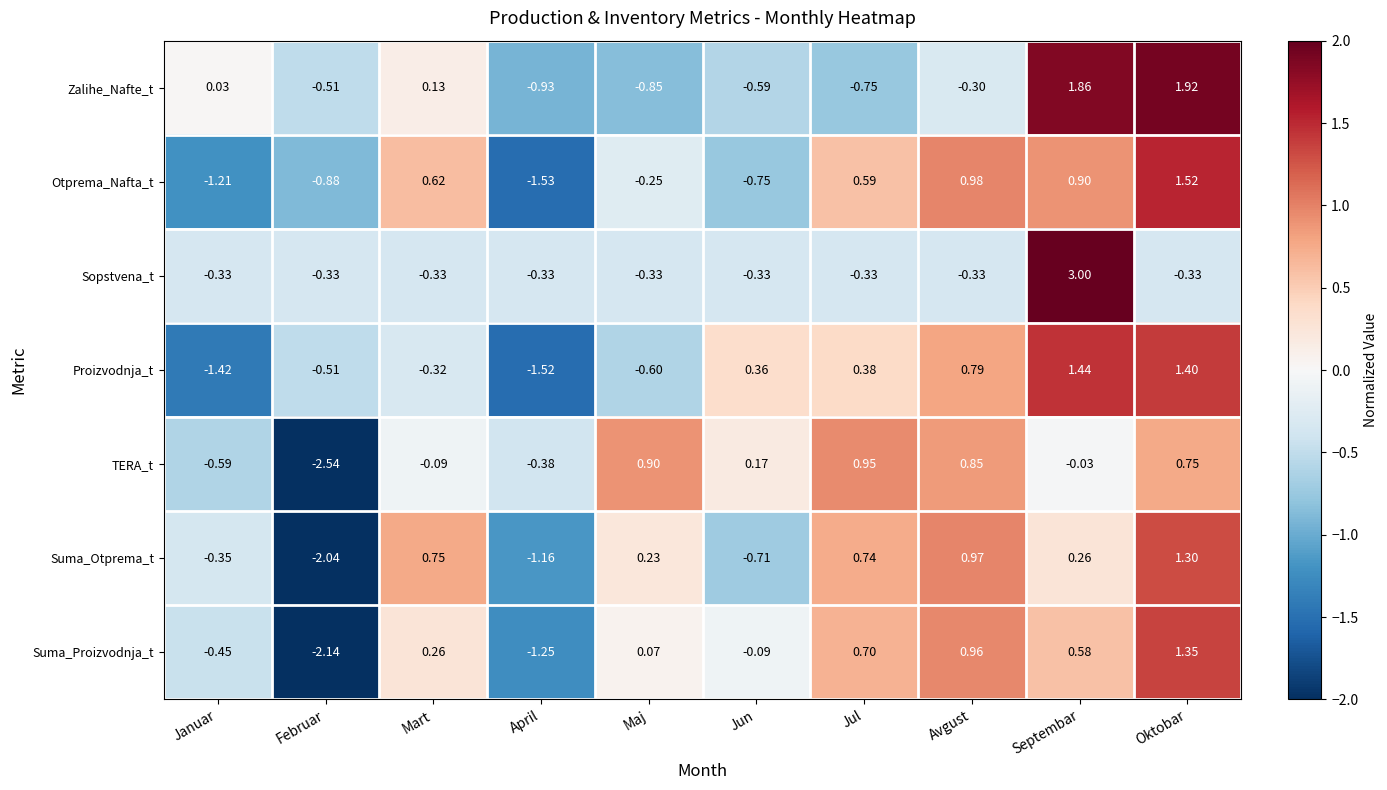

Between Mart and April, which series saw the biggest shift?

Otprema_Nafta_t